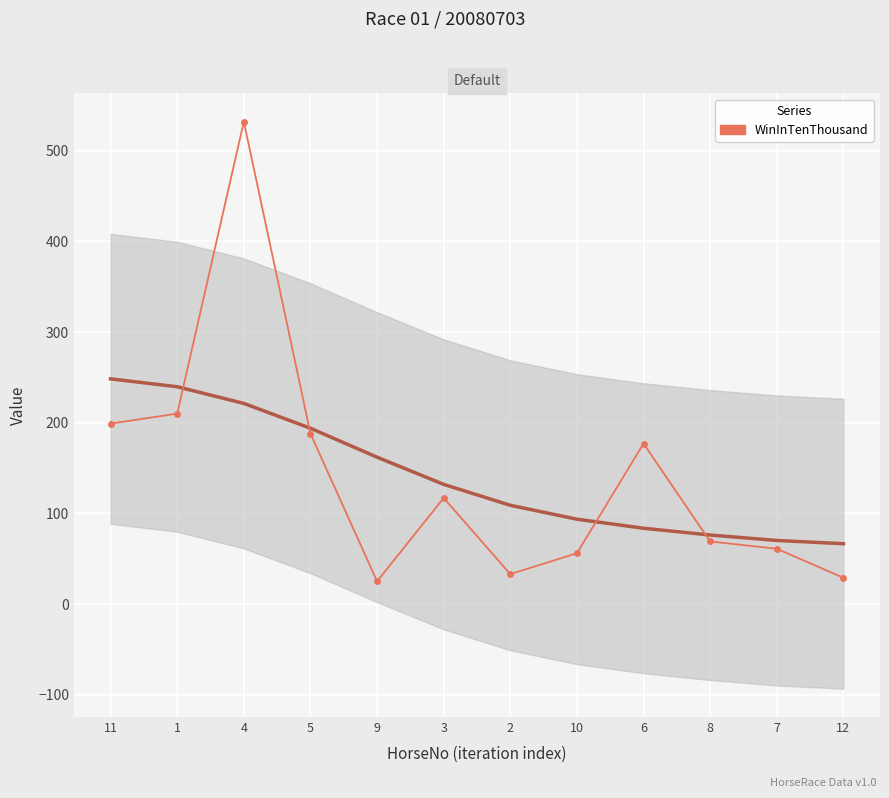

Count the number of values greater than 117.

5